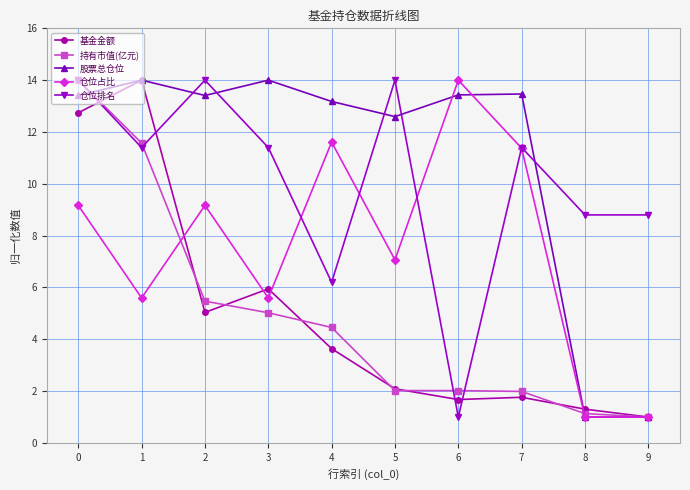

True or false: 仓位排名 has a value of 14.0 at 5.

True